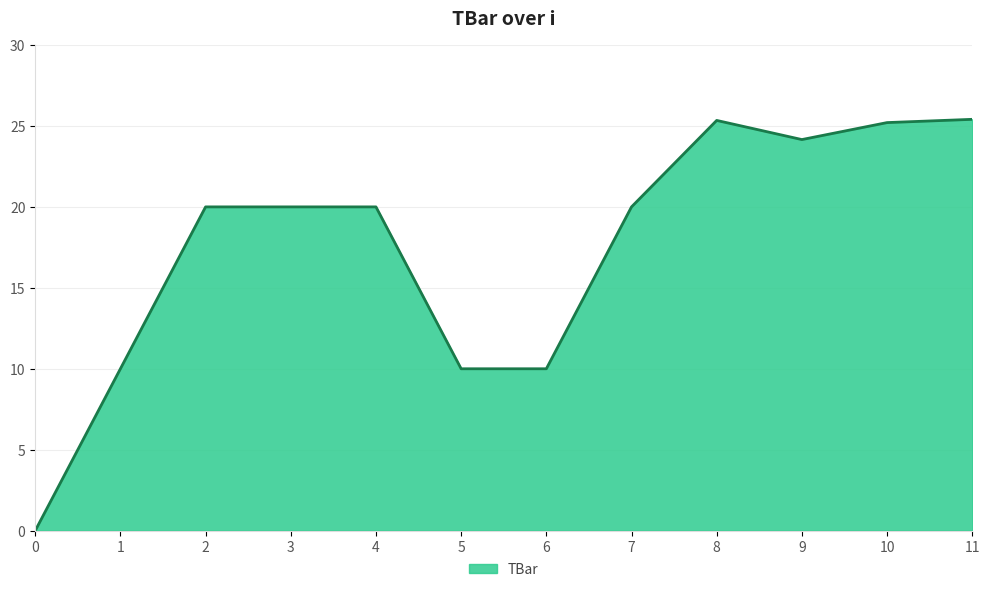

What is the difference between the maximum and minimum values?

25.4